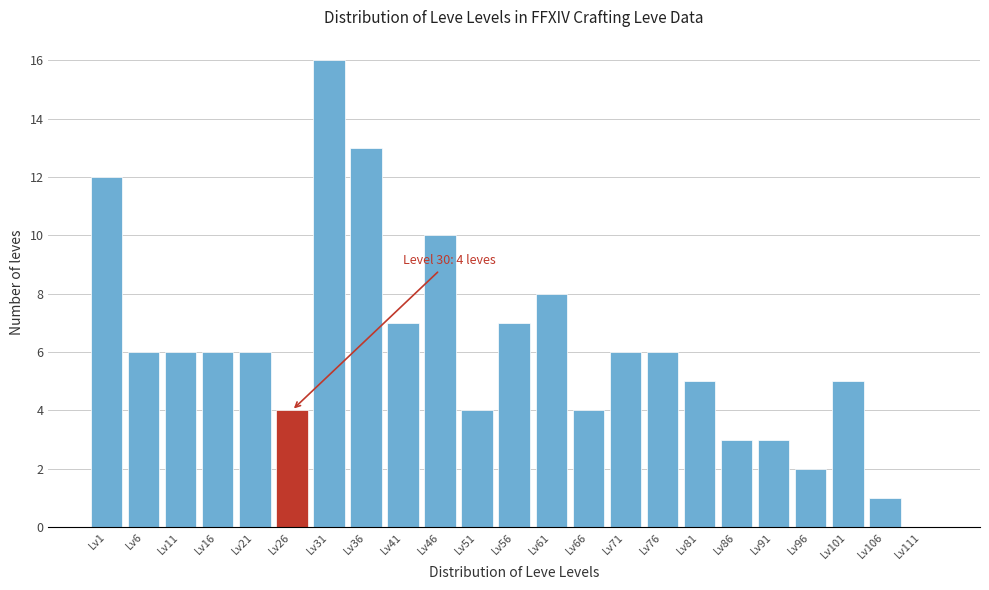

Reading right to left, list all the values displayed in this chart.

Lv111=0	Lv106=1	Lv101=5	Lv96=2	Lv91=3	Lv86=3	Lv81=5	Lv76=6	Lv71=6	Lv66=4	Lv61=8	Lv56=7	Lv51=4	Lv46=10	Lv41=7	Lv36=13	Lv31=16	Lv26=4	Lv21=6	Lv16=6	Lv11=6	Lv6=6	Lv1=12